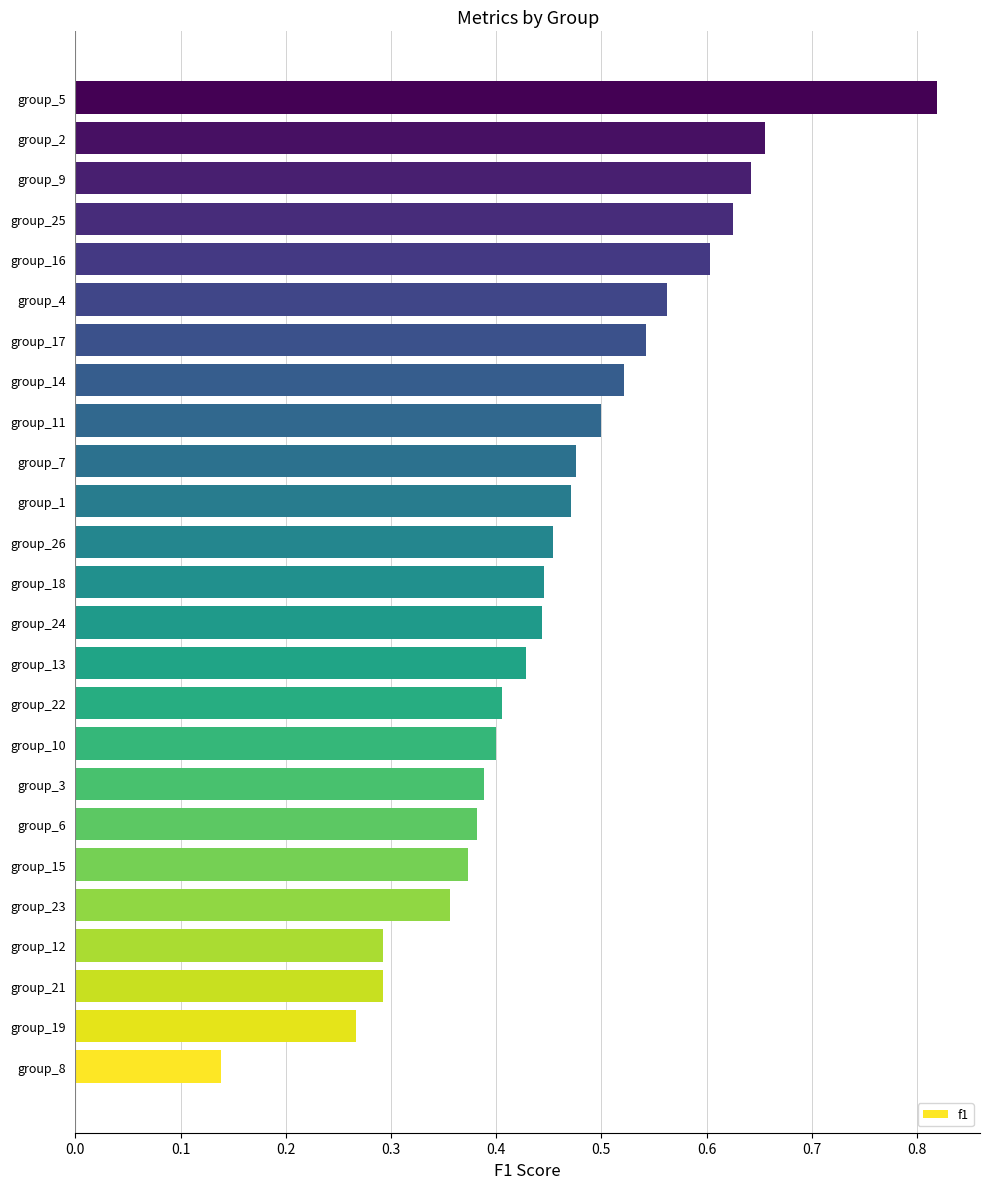

Which category has the highest value across all series?

group_5